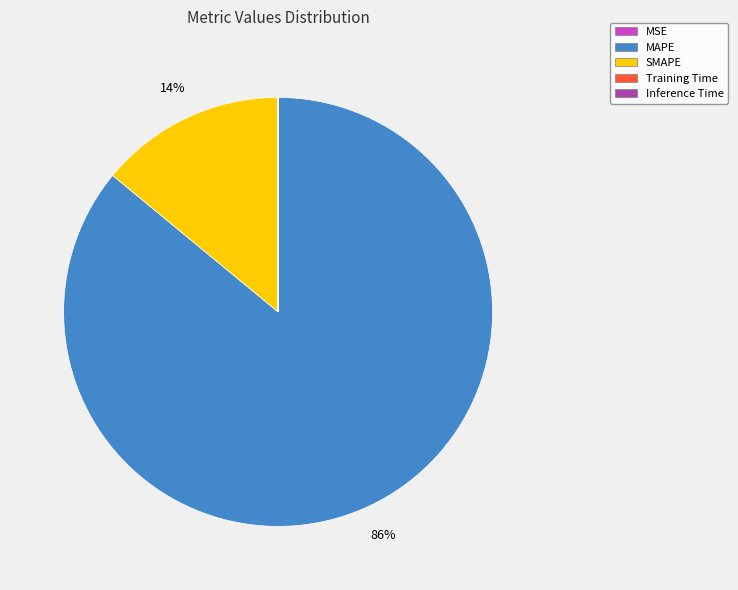

The MAPE slice represents 73% of the pie. True or false?

False